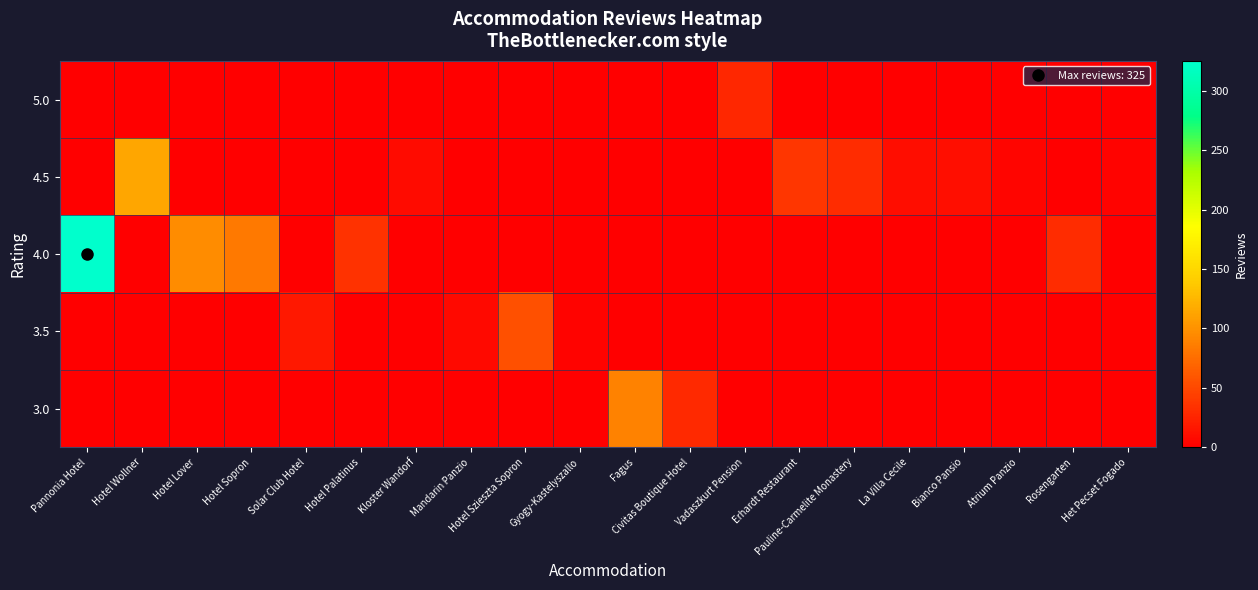

Reading left to right, extract all data points from this chart.

row_0: Pannonia Hotel=0	Hotel Wollner=0	Hotel Lover=0	Hotel Sopron=0	Solar Club Hotel=0	Hotel Palatinus=0	Kloster Wandorf=0	Mandarin Panzio=0	Hotel Szieszta Sopron=0	Gyogy-Kastelyszallo=0	Fagus=89	Civitas Boutique Hotel=29	Vadaszkurt Pension=0	Erhardt Restaurant=0	Pauline-Carmelite Monastery=0	La Villa Cecile=0	Bianco Pansio=0	Atrium Panzio=0	Rosengarten=0	Het Pecset Fogado=0
row_1: Pannonia Hotel=0	Hotel Wollner=0	Hotel Lover=0	Hotel Sopron=0	Solar Club Hotel=17	Hotel Palatinus=0	Kloster Wandorf=0	Mandarin Panzio=7	Hotel Szieszta Sopron=55	Gyogy-Kastelyszallo=3	Fagus=0	Civitas Boutique Hotel=0	Vadaszkurt Pension=0	Erhardt Restaurant=0	Pauline-Carmelite Monastery=0	La Villa Cecile=0	Bianco Pansio=0	Atrium Panzio=0	Rosengarten=0	Het Pecset Fogado=0
row_2: Pannonia Hotel=325	Hotel Wollner=0	Hotel Lover=96	Hotel Sopron=83	Solar Club Hotel=0	Hotel Palatinus=35	Kloster Wandorf=0	Mandarin Panzio=0	Hotel Szieszta Sopron=0	Gyogy-Kastelyszallo=0	Fagus=0	Civitas Boutique Hotel=0	Vadaszkurt Pension=0	Erhardt Restaurant=0	Pauline-Carmelite Monastery=0	La Villa Cecile=0	Bianco Pansio=0	Atrium Panzio=0	Rosengarten=31	Het Pecset Fogado=0
row_3: Pannonia Hotel=0	Hotel Wollner=114	Hotel Lover=0	Hotel Sopron=0	Solar Club Hotel=0	Hotel Palatinus=0	Kloster Wandorf=8	Mandarin Panzio=0	Hotel Szieszta Sopron=0	Gyogy-Kastelyszallo=0	Fagus=0	Civitas Boutique Hotel=0	Vadaszkurt Pension=0	Erhardt Restaurant=38	Pauline-Carmelite Monastery=31	La Villa Cecile=10	Bianco Pansio=11	Atrium Panzio=5	Rosengarten=0	Het Pecset Fogado=3
row_4: Pannonia Hotel=0	Hotel Wollner=0	Hotel Lover=0	Hotel Sopron=0	Solar Club Hotel=0	Hotel Palatinus=0	Kloster Wandorf=0	Mandarin Panzio=0	Hotel Szieszta Sopron=0	Gyogy-Kastelyszallo=0	Fagus=0	Civitas Boutique Hotel=0	Vadaszkurt Pension=27	Erhardt Restaurant=0	Pauline-Carmelite Monastery=0	La Villa Cecile=0	Bianco Pansio=0	Atrium Panzio=0	Rosengarten=0	Het Pecset Fogado=0